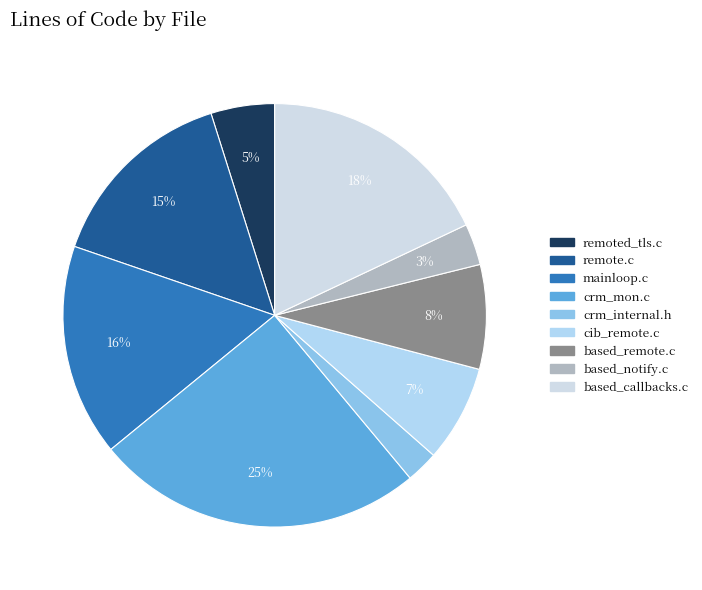

To the nearest percent, what percentage of the pie is remoted_tls.c?

5%